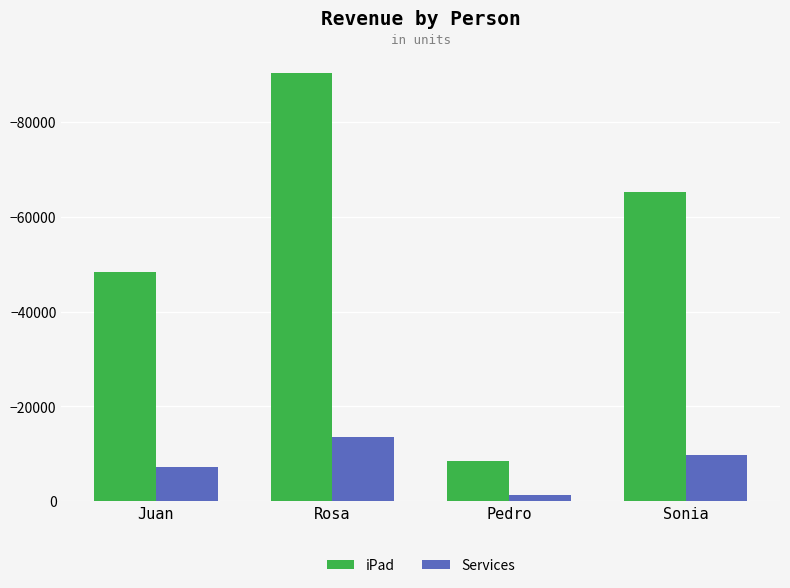

At which label does iPad reach its peak?

Pedro